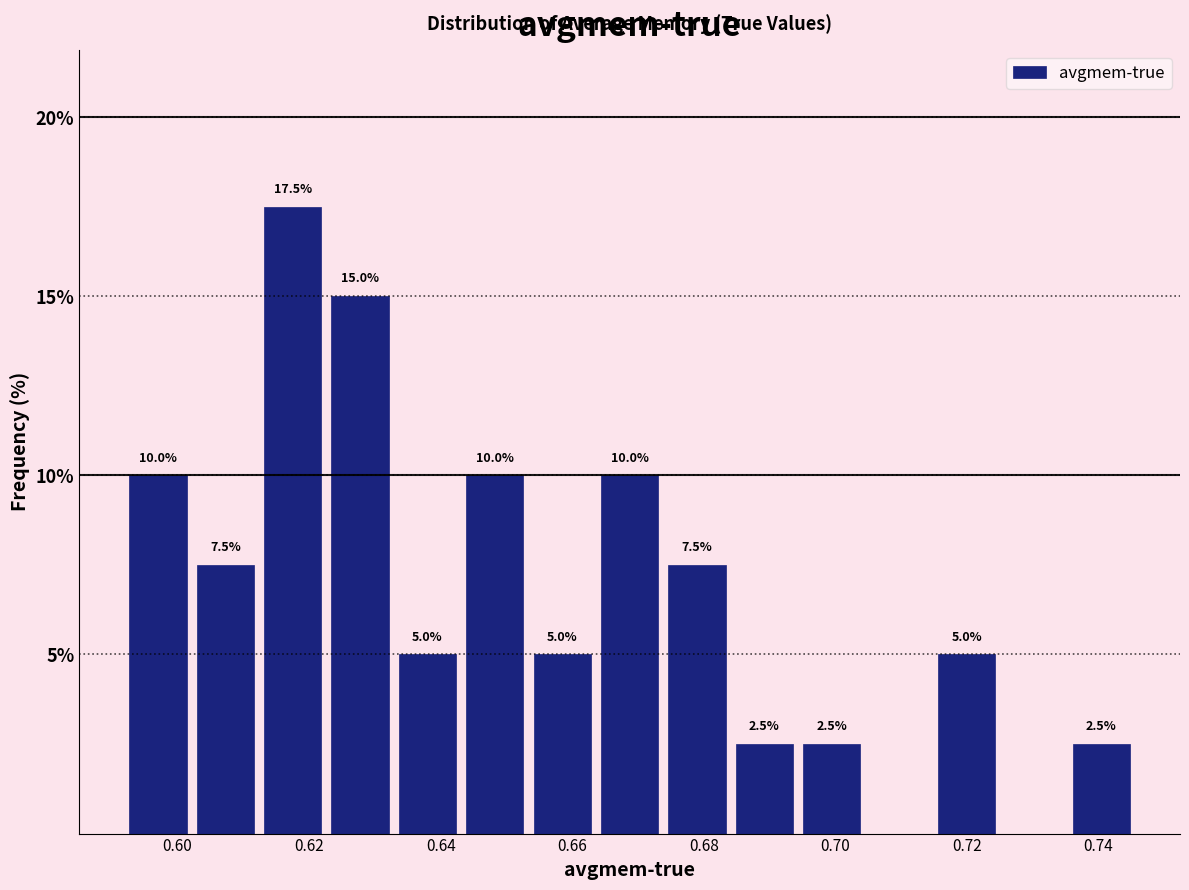

Which range on the x-axis has the tallest bar?

0.612 to 0.622